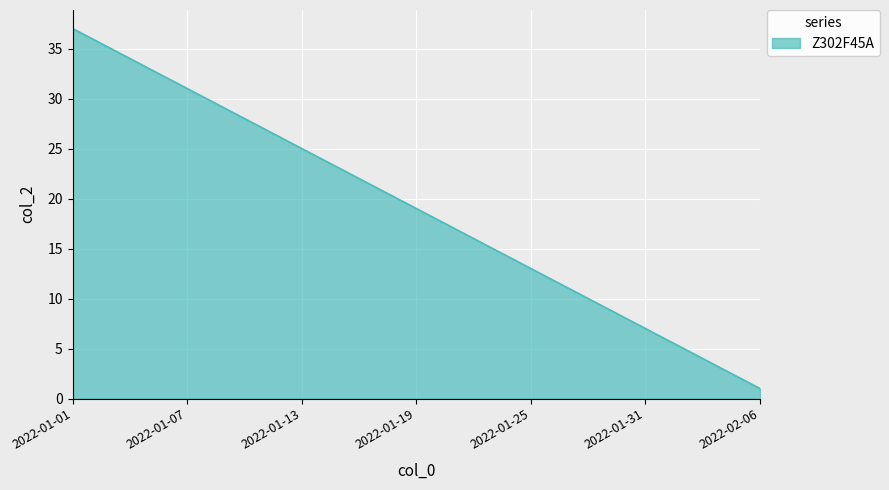

Reading left to right, what are all the values shown in this chart?

37	36	35	34	33	32	31	30	29	28	27	26	25	24	23	22	21	20	19	18	17	16	15	14	13	12	11	10	9	8	7	6	5	4	3	2	1